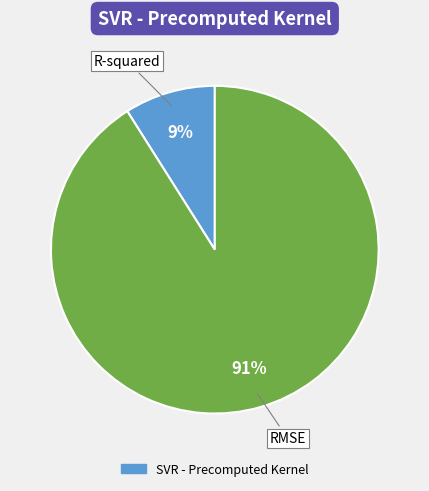

How many slices are in this pie chart?

2